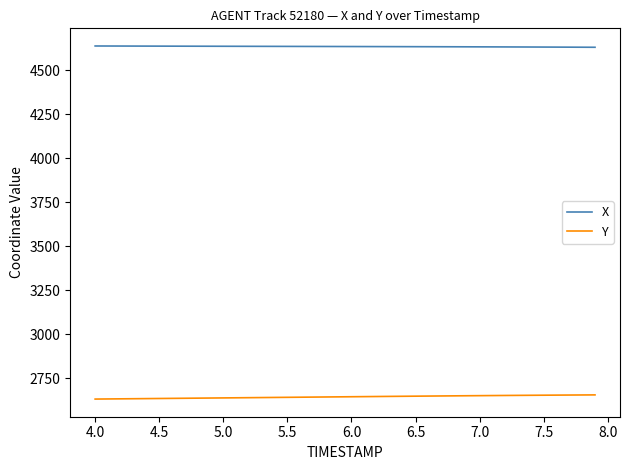

What is the minimum value shown in the chart?

2631.7